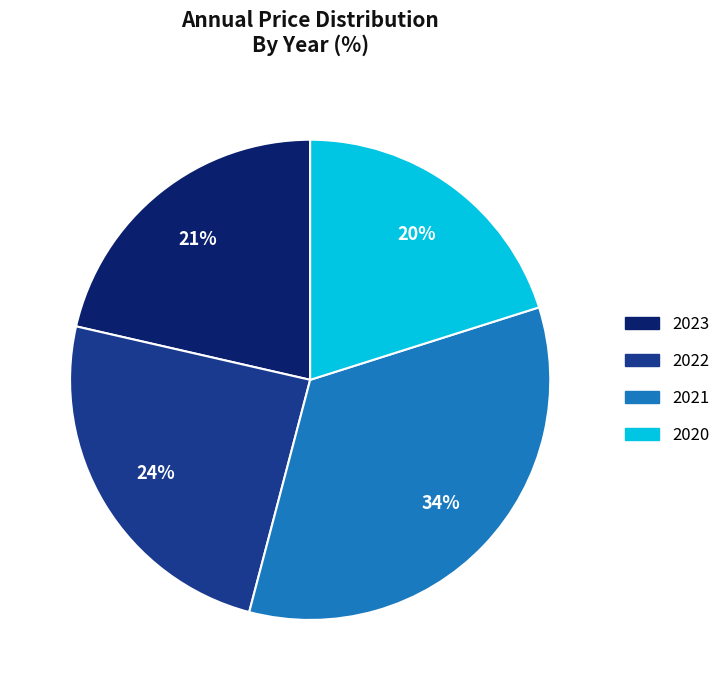

True or false: 2022 accounts for 24% of the total.

True